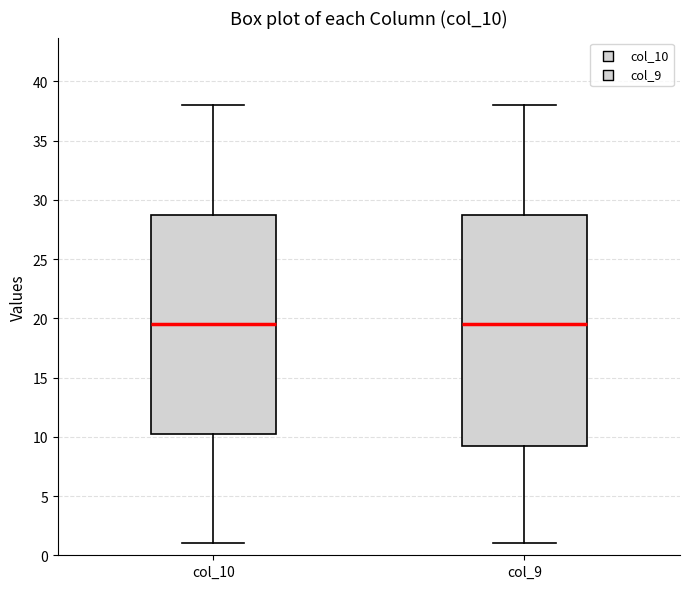

Where is the lower edge of the box for col_9 on the y-axis? The values are not printed on the chart, so give them approximately, as read against the axis.

9.5